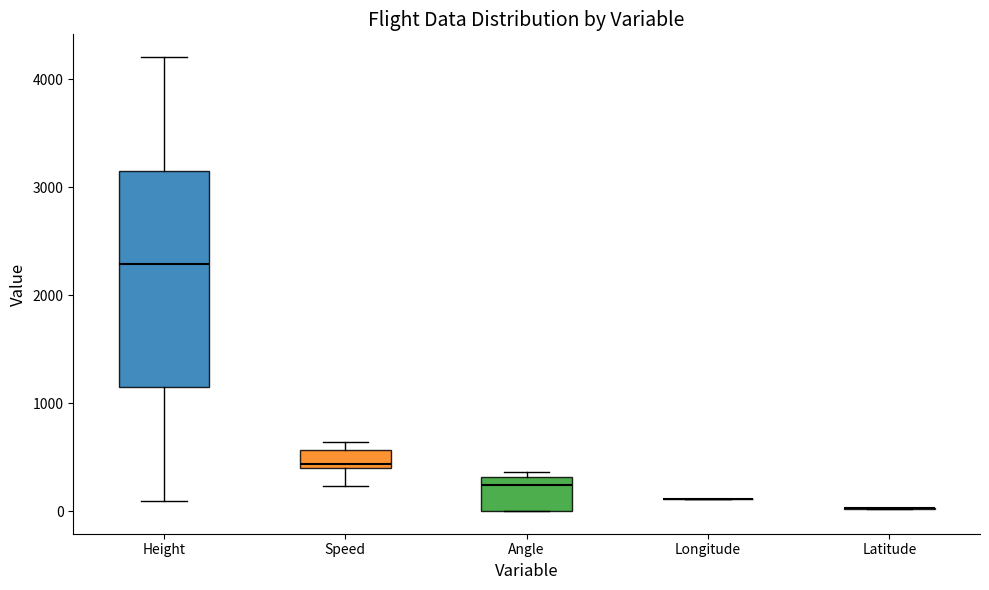

Reading left to right, transcribe this box plot: for each box, give where its median line is, the range the box spans, and where its two whiskers end, as read against the y-axis. The values are not printed on the chart, so give them approximately, as read against the axis.

Height: median 2300, box 1200 to 3100, whiskers 100 to 4200
Speed: median 400 (just above the box's lower edge), box 400 to 600, whiskers 200 to 600 (just above the box's upper edge)
Angle: median 200, box 0 to 300, whiskers 0 to 400
Longitude: box collapsed to a line at 100, whiskers 100 to 100
Latitude: box collapsed to a line at 0, whiskers 0 to 0